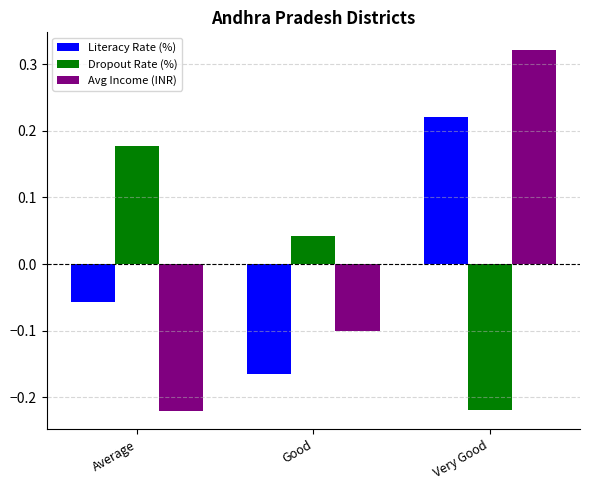

Which category has the highest value across all series?

Very Good